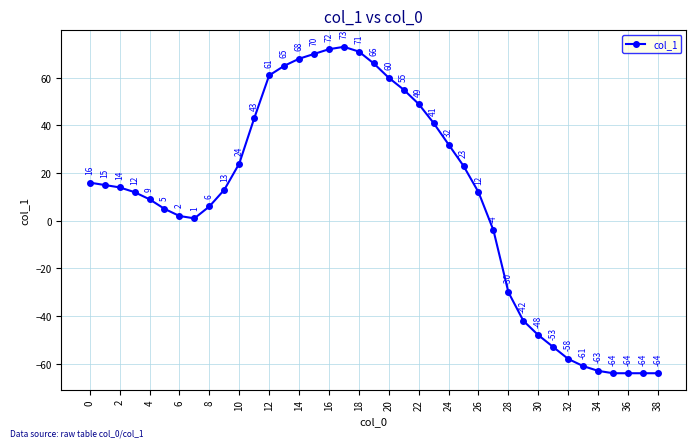

How many interior local peaks (higher than both neighbors) does the data have?

1